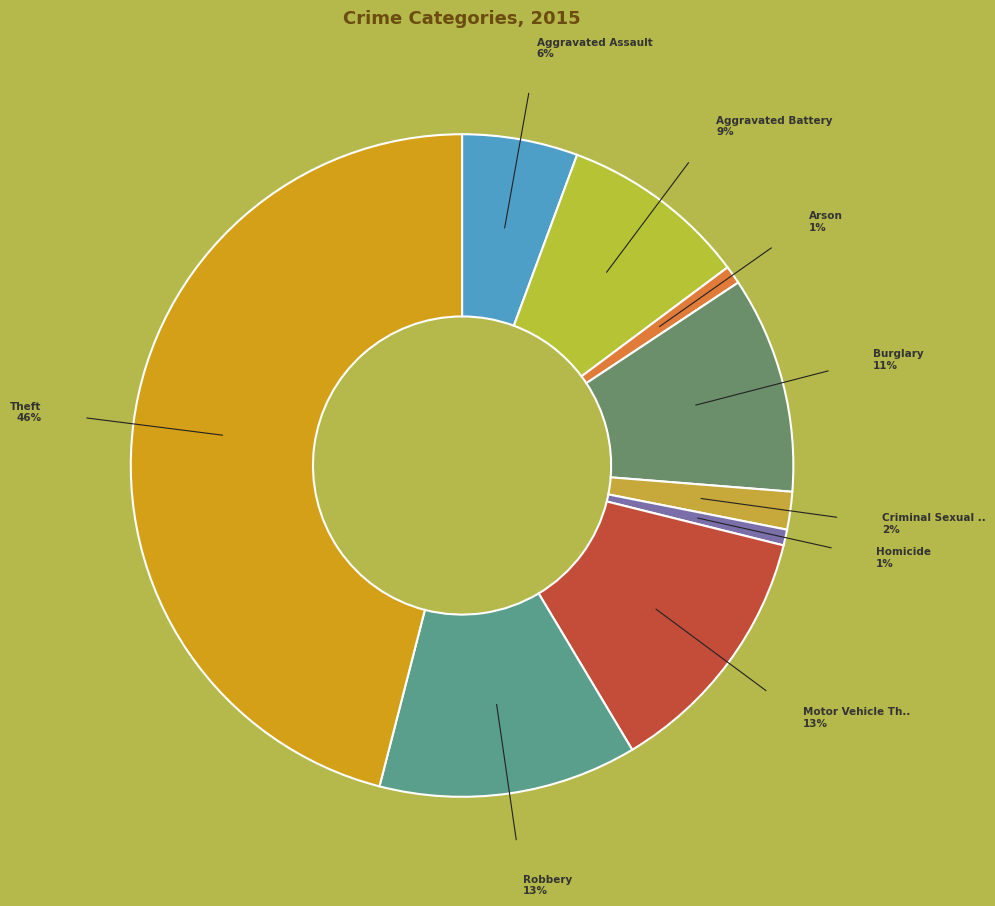

How many slices are in this pie chart?

9